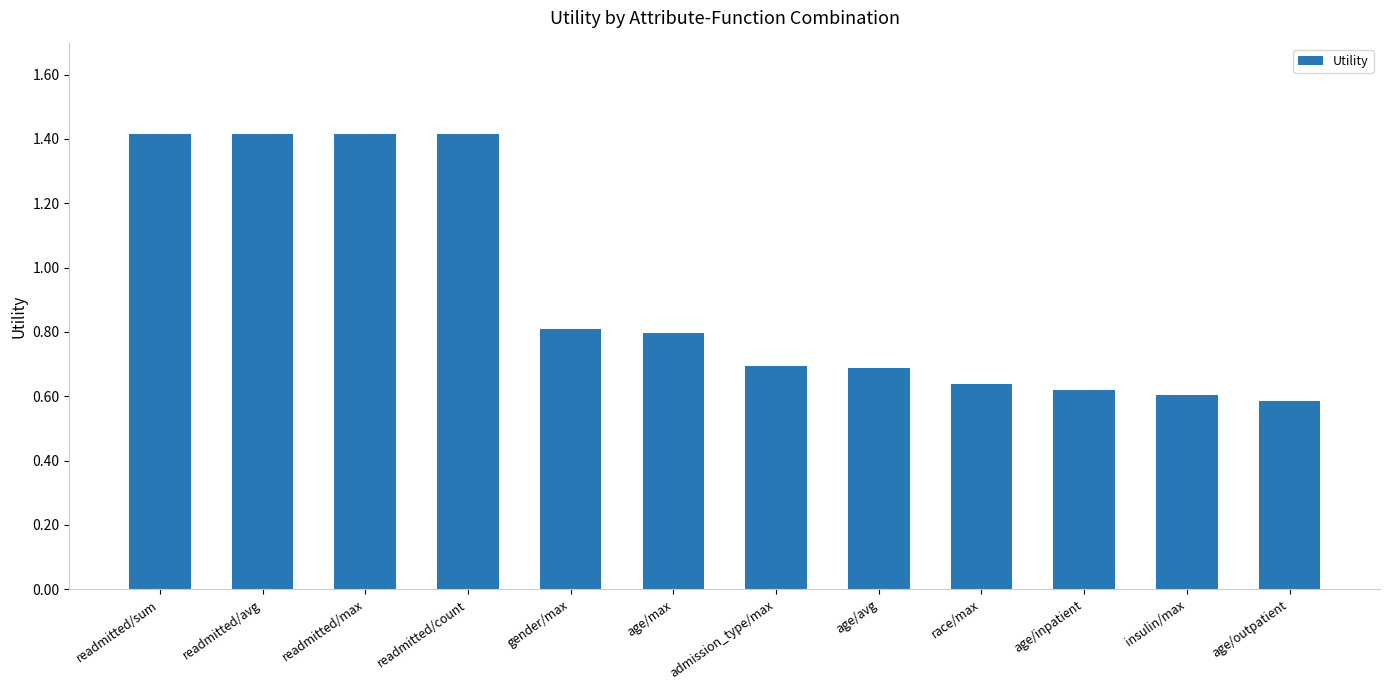

What value does the data have at admission_type/max?

0.7